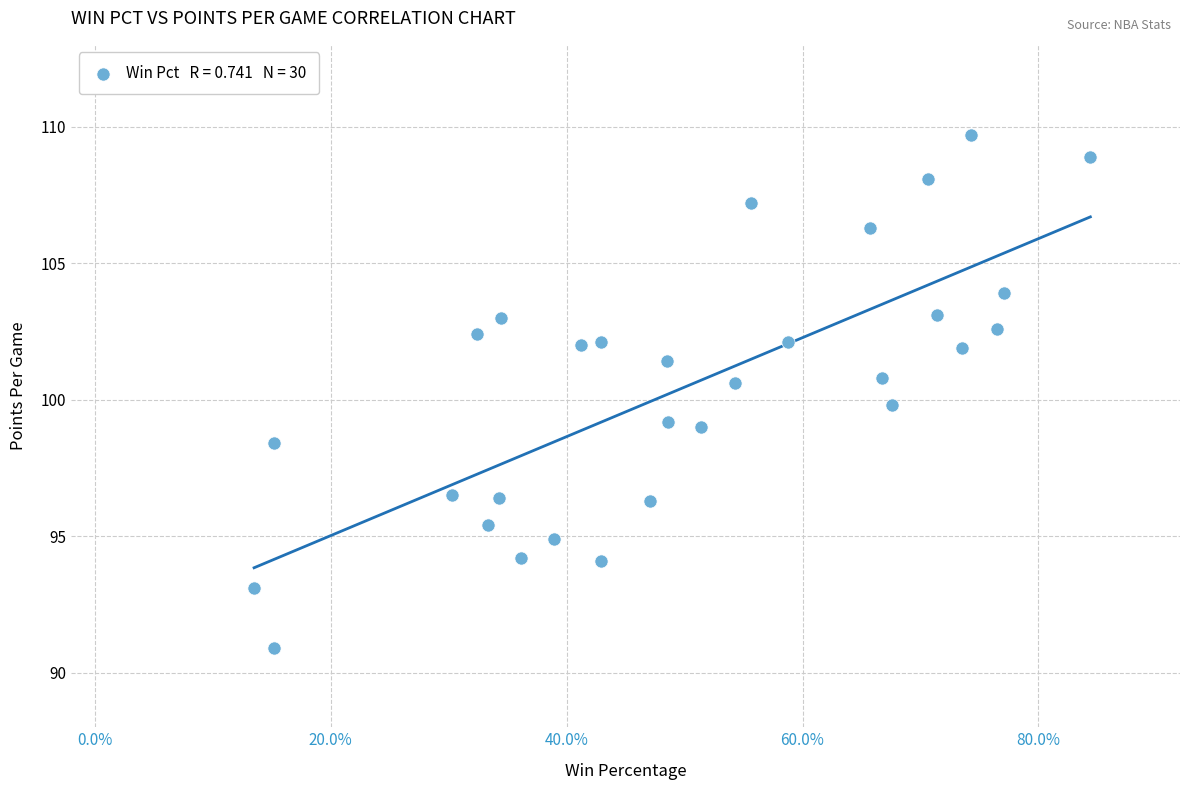

What is the range of X values (max minus min)?

0.7